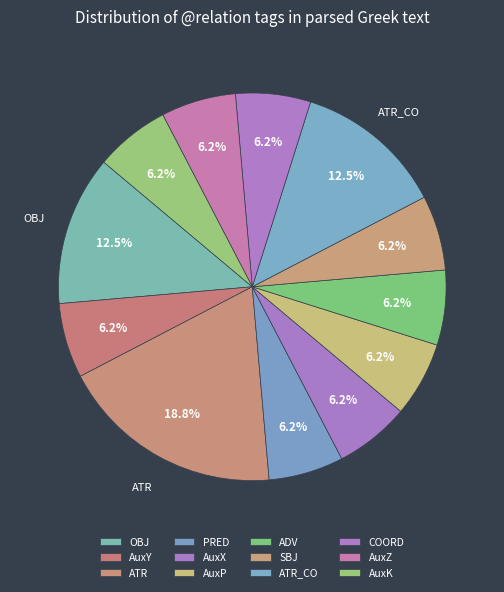

Count the number of slices in the pie.

12